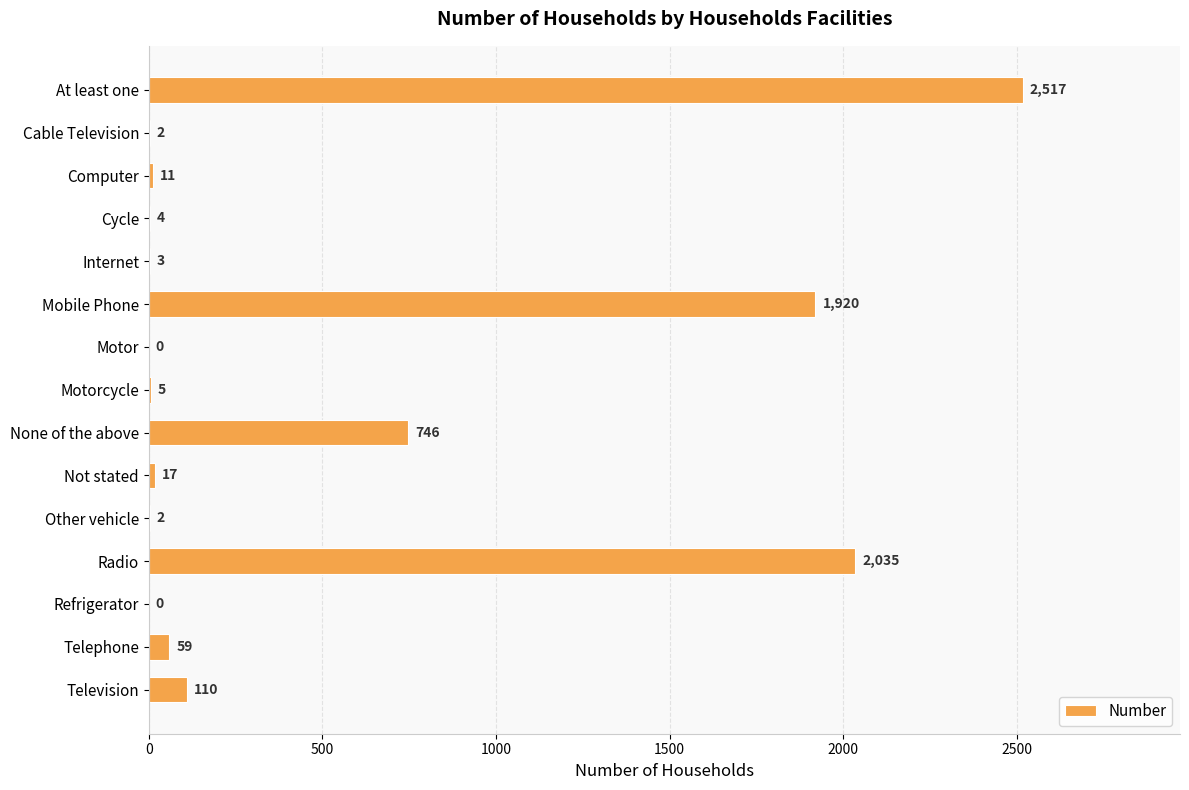

The value at Radio is 714. True or false?

False